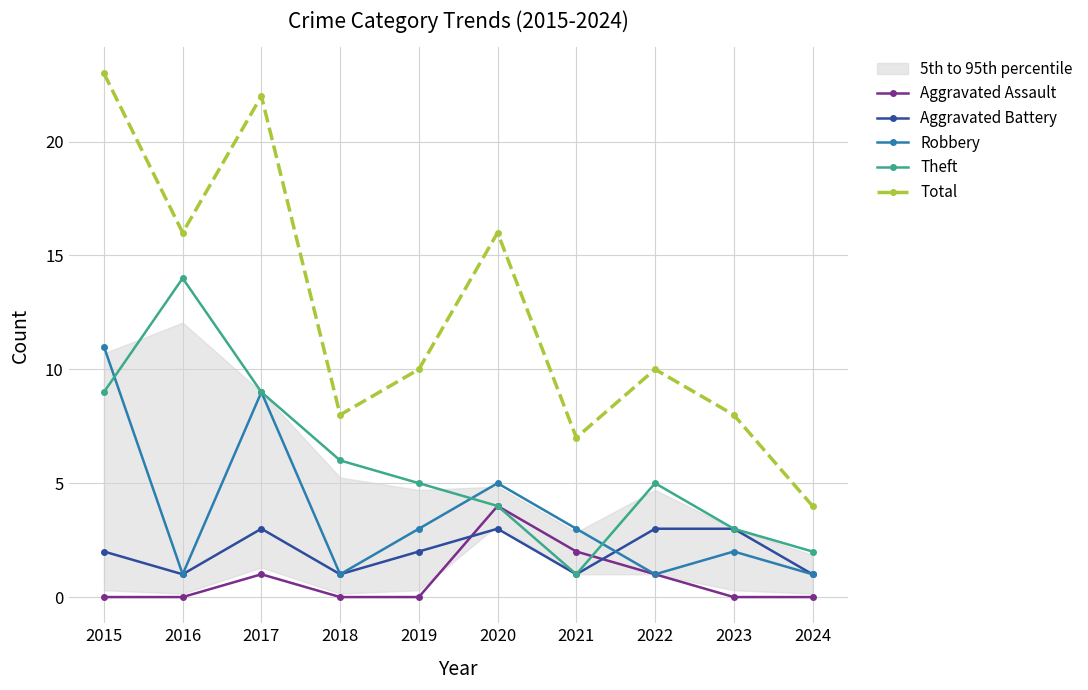

Which series has the largest total across all categories?

Total